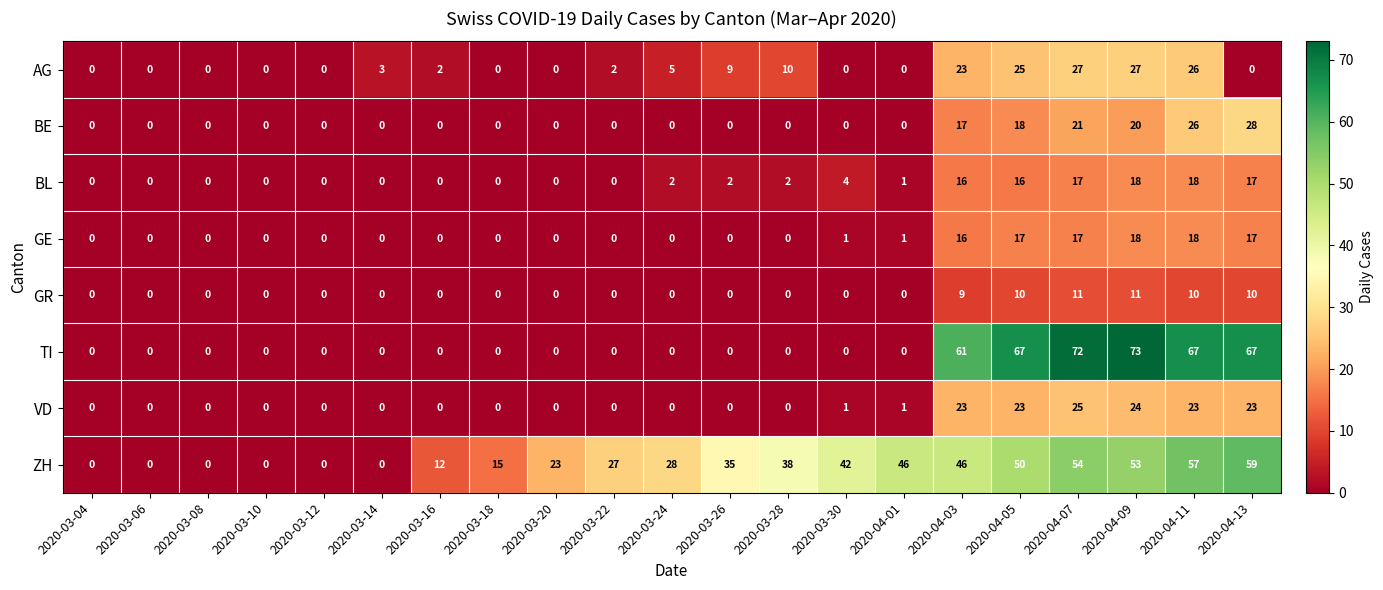

What is the total value across all series at 2020-03-22?

29